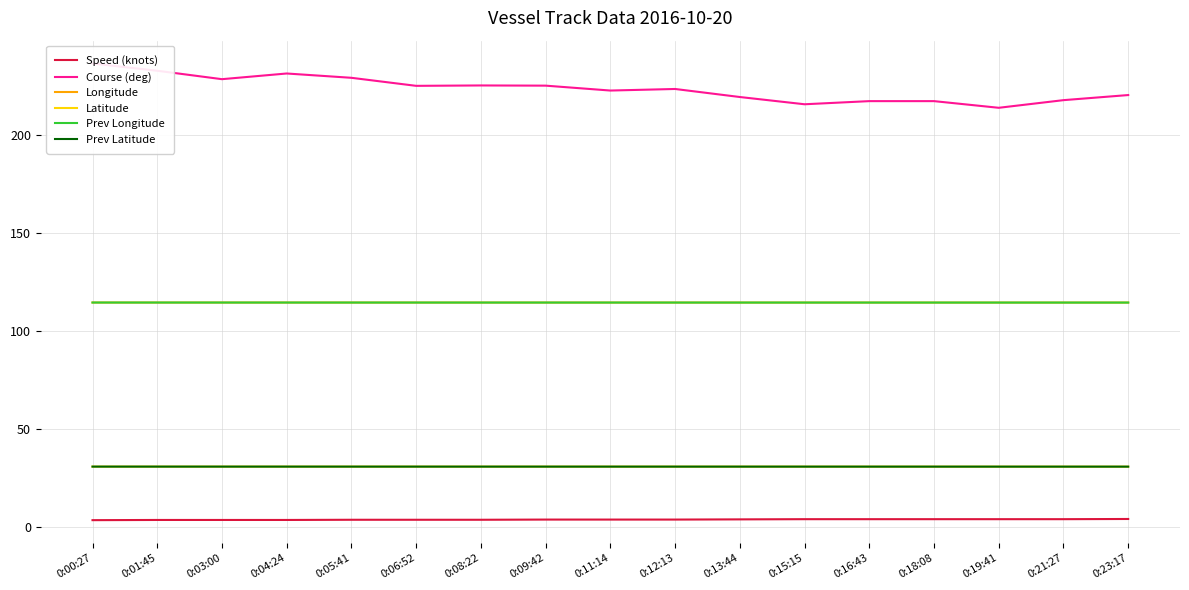

What is the maximum value shown in the chart?

236.3